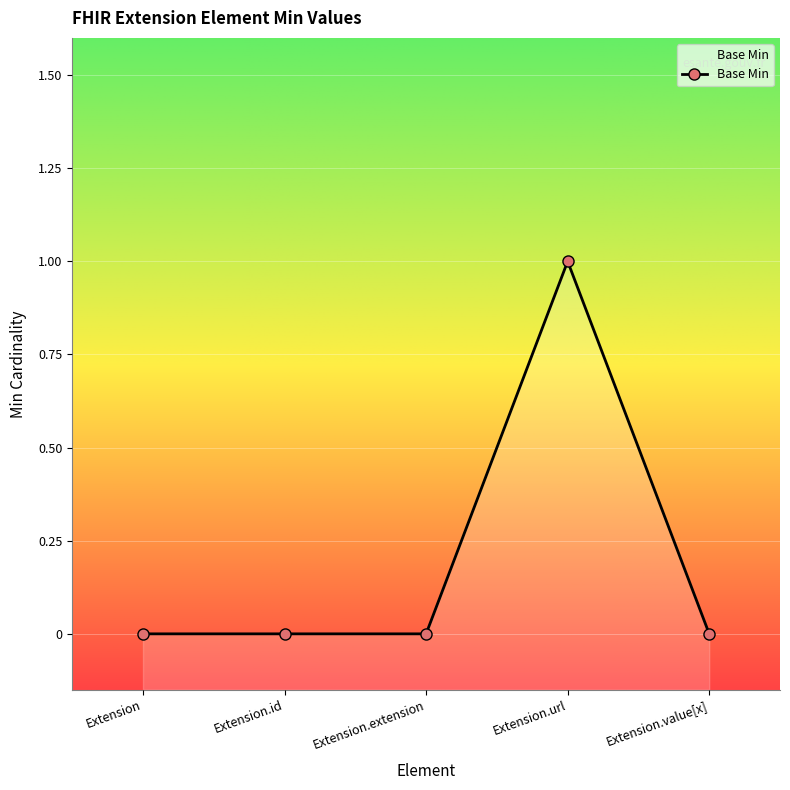

The chart shows a value of 0 at Extension. True or false?

True